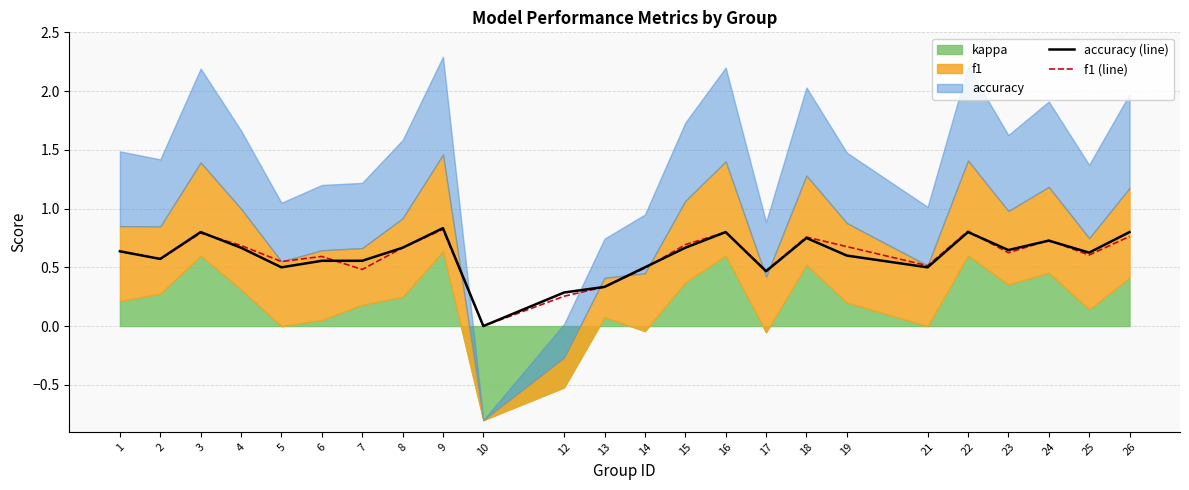

The f1 (line) series shows 1.1 at 18. True or false?

False